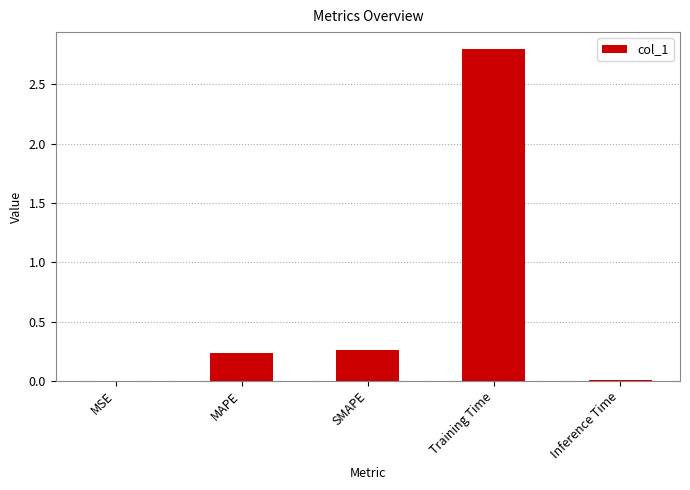

What is the change in value from SMAPE to Training Time?

+2.5